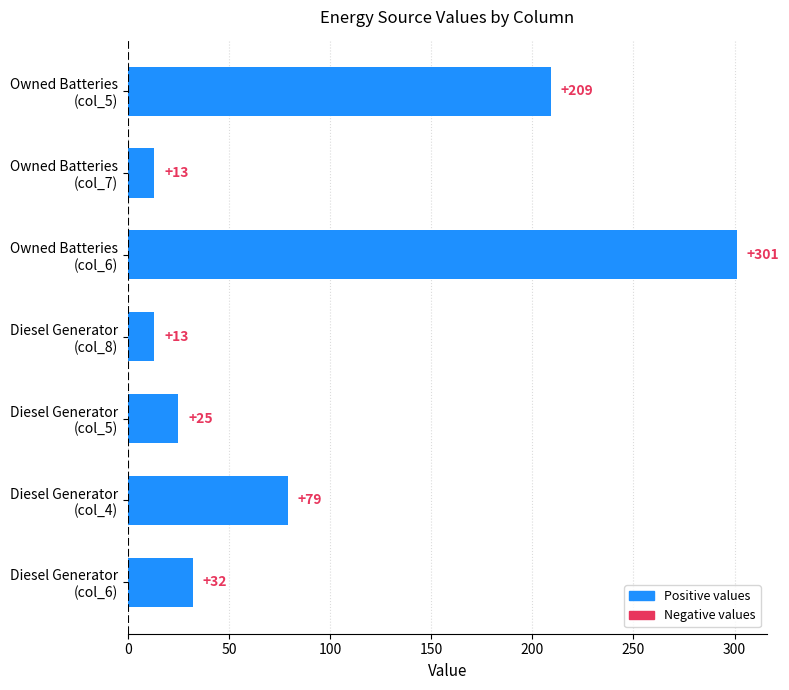

Reading bottom to top, what are all the values shown in this chart?

32	79	25	13	301	13	209